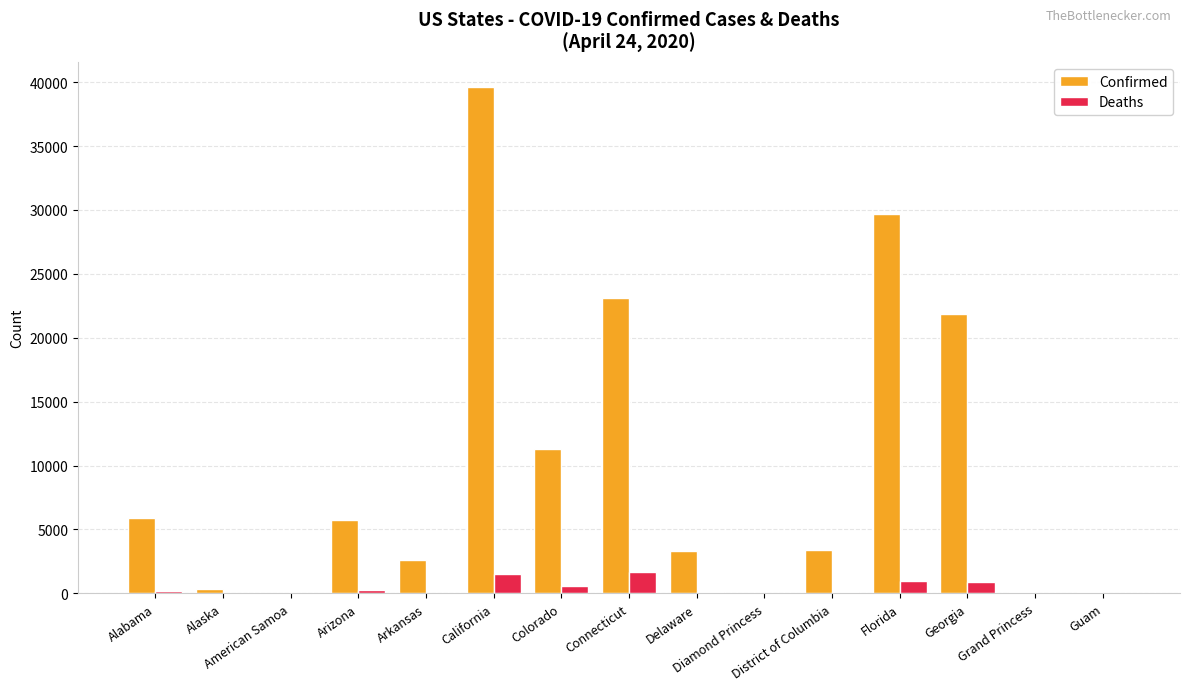

What is the spread (max minus min) of values at California?

38090